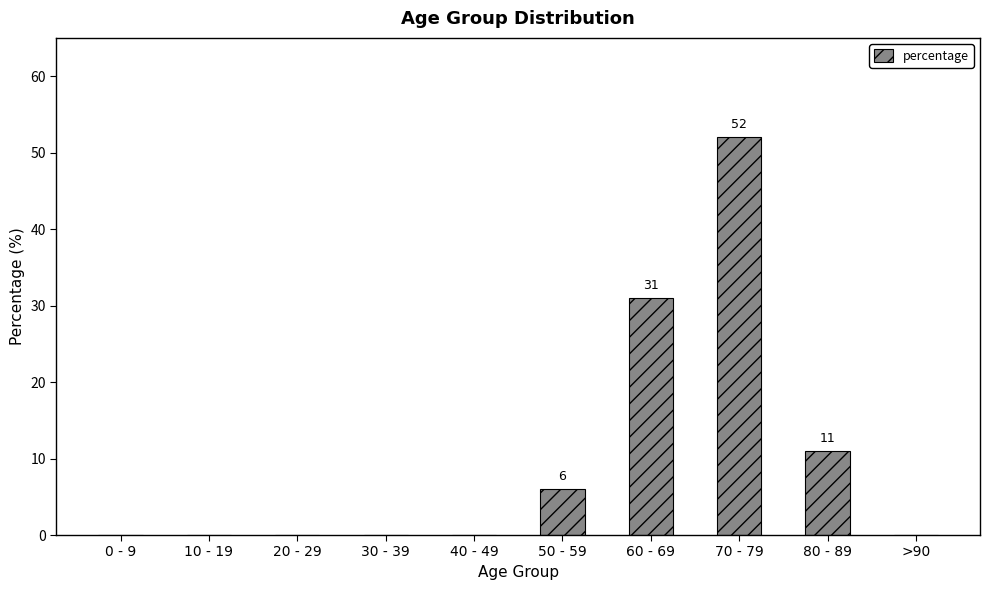

Read the value at 70 - 79, to the nearest 10.

50